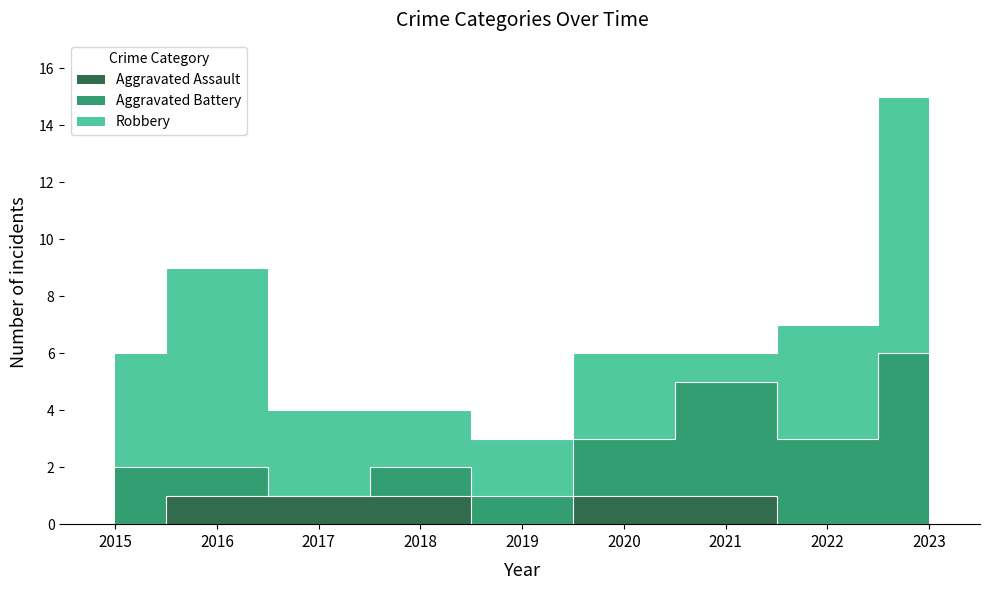

Which series changed the most between 2015 and 2018?

Robbery